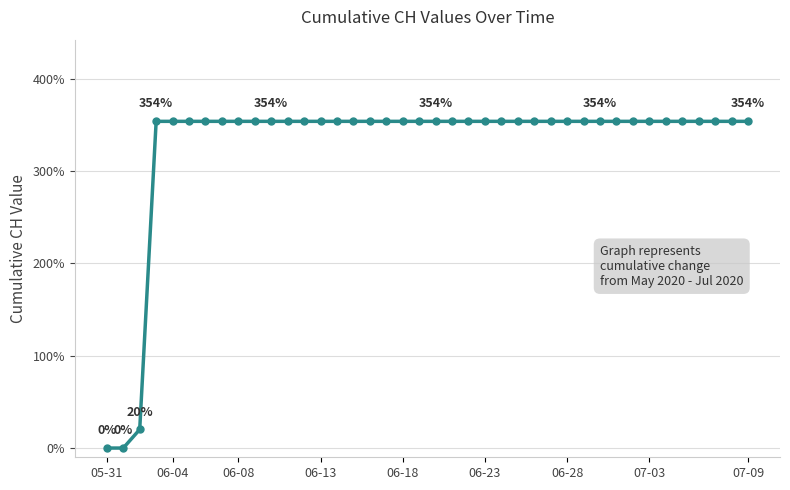

What is the greatest value displayed?

354.0